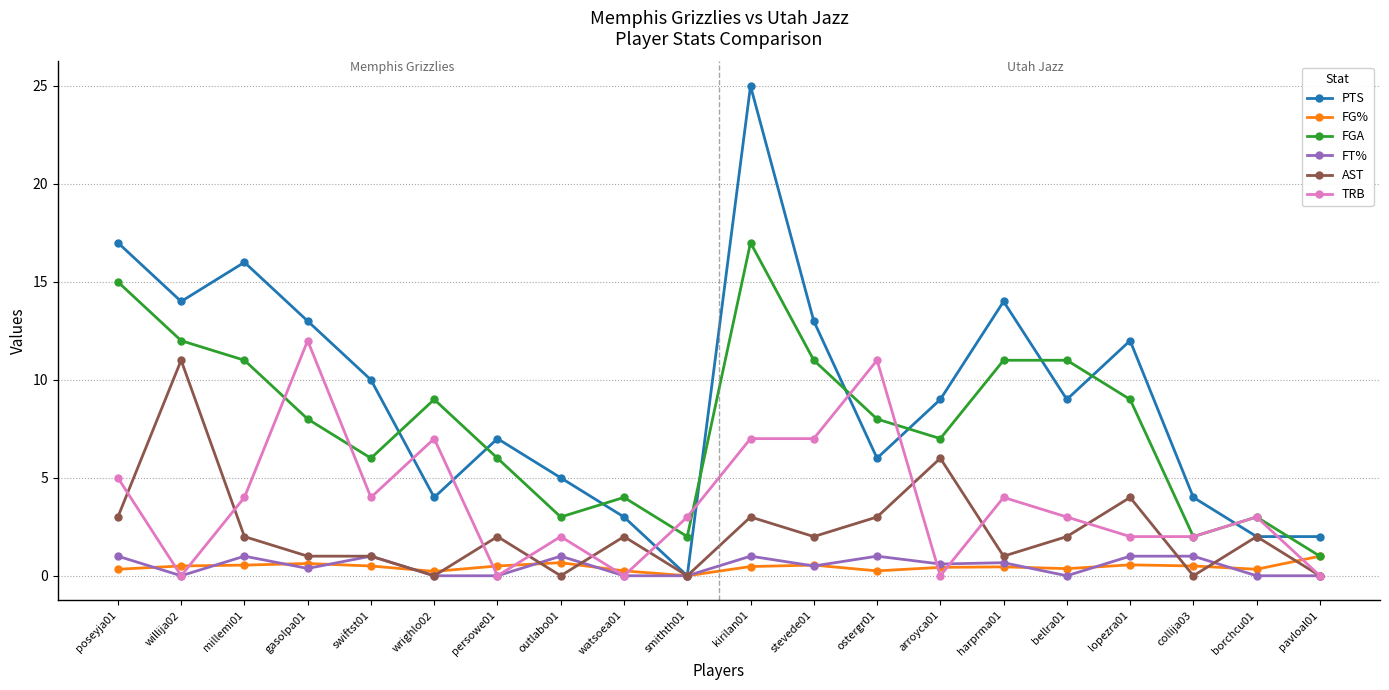

Where is FG% nearest to the value 0?

smithth01